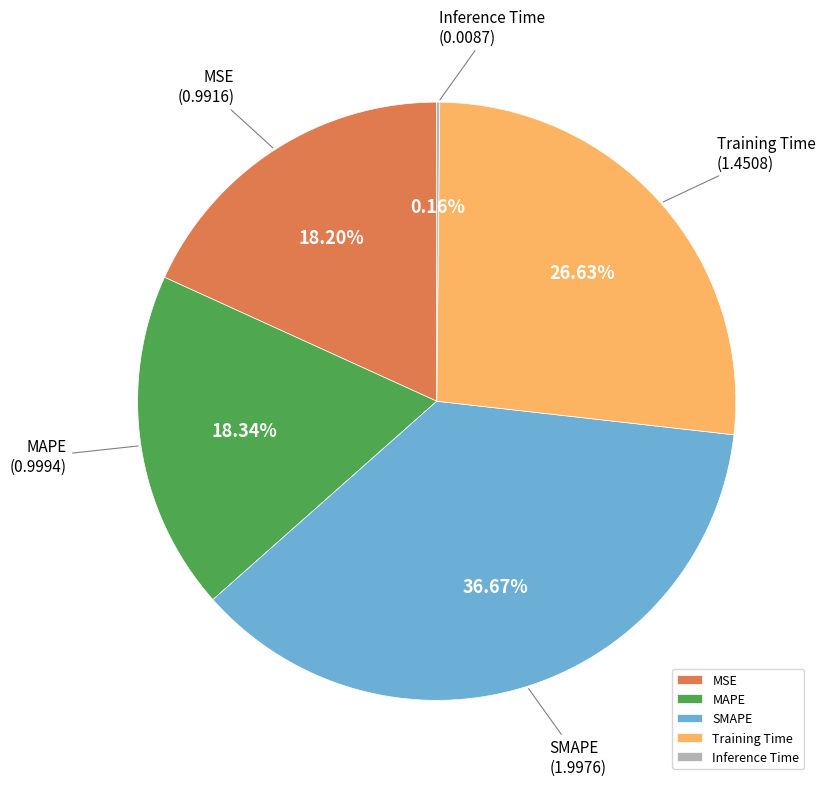

Which slice is the largest?

SMAPE